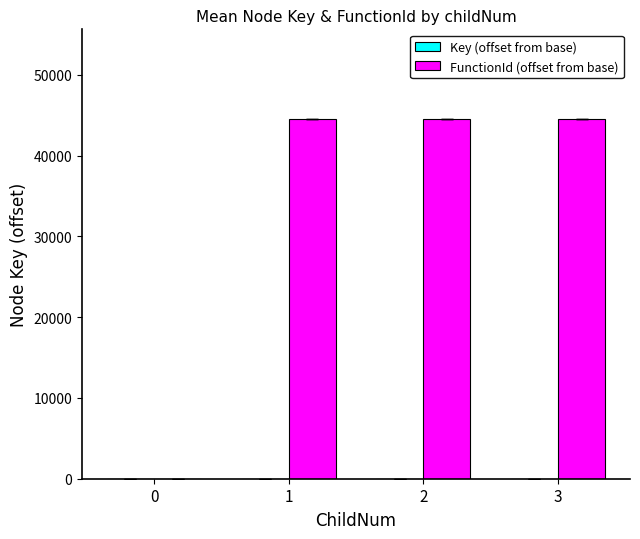

Does the chart contain stacked bars?

No